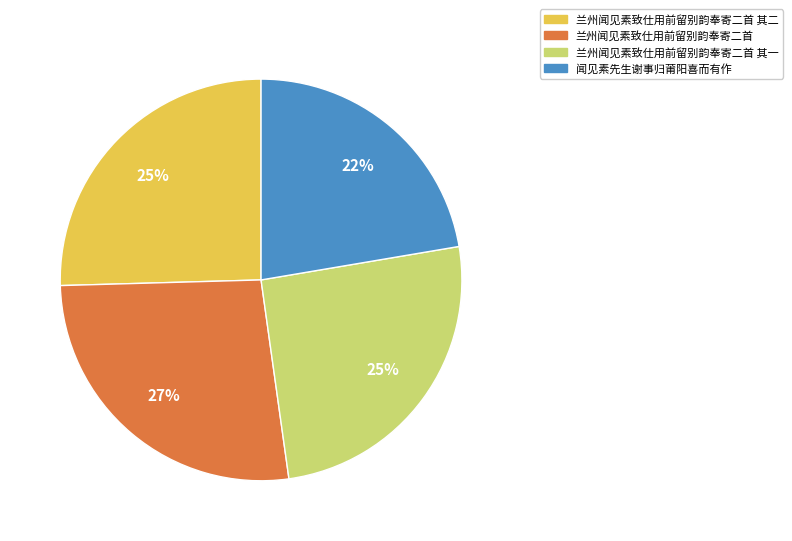

Is there any slice that represents more than half of the pie?

No